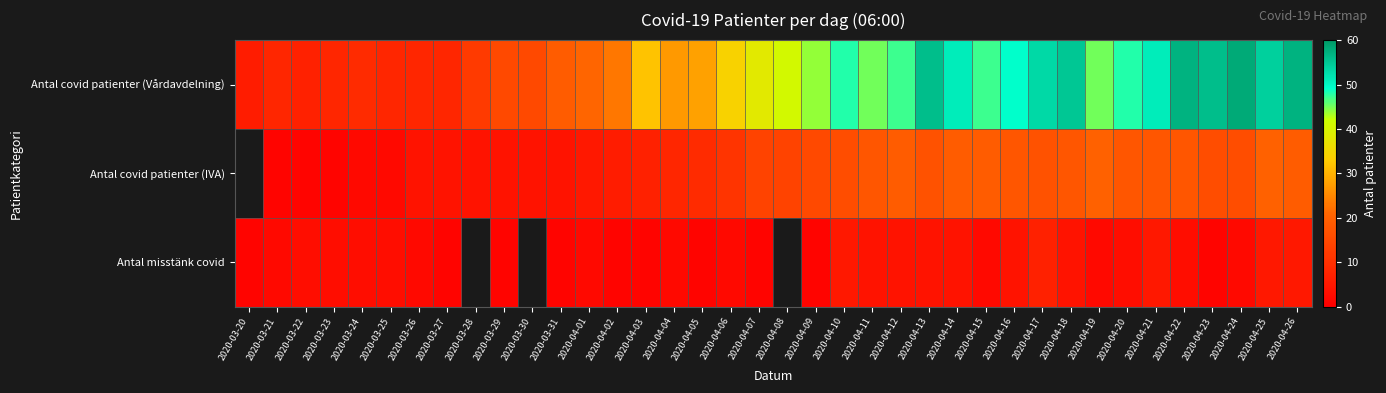

At which category is the sum across all series the highest?

2020-04-26